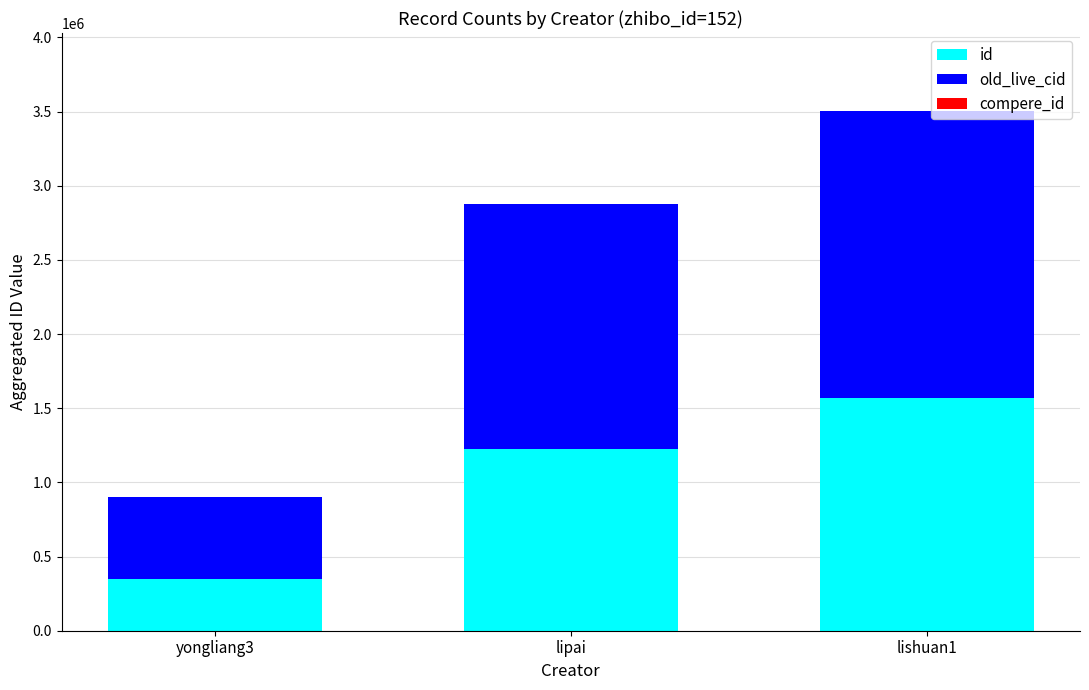

What is the sum of the id values at lipai and lishuan1?

2796853